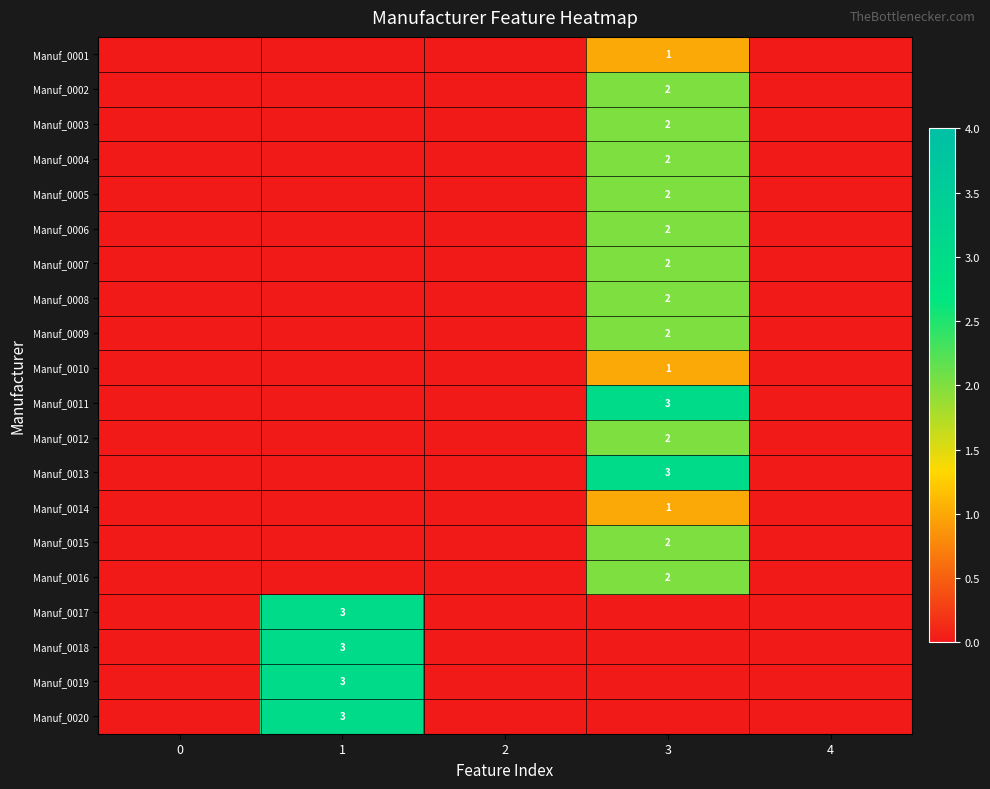

The value of Manuf_0013 at 3 is 2. True or false?

False